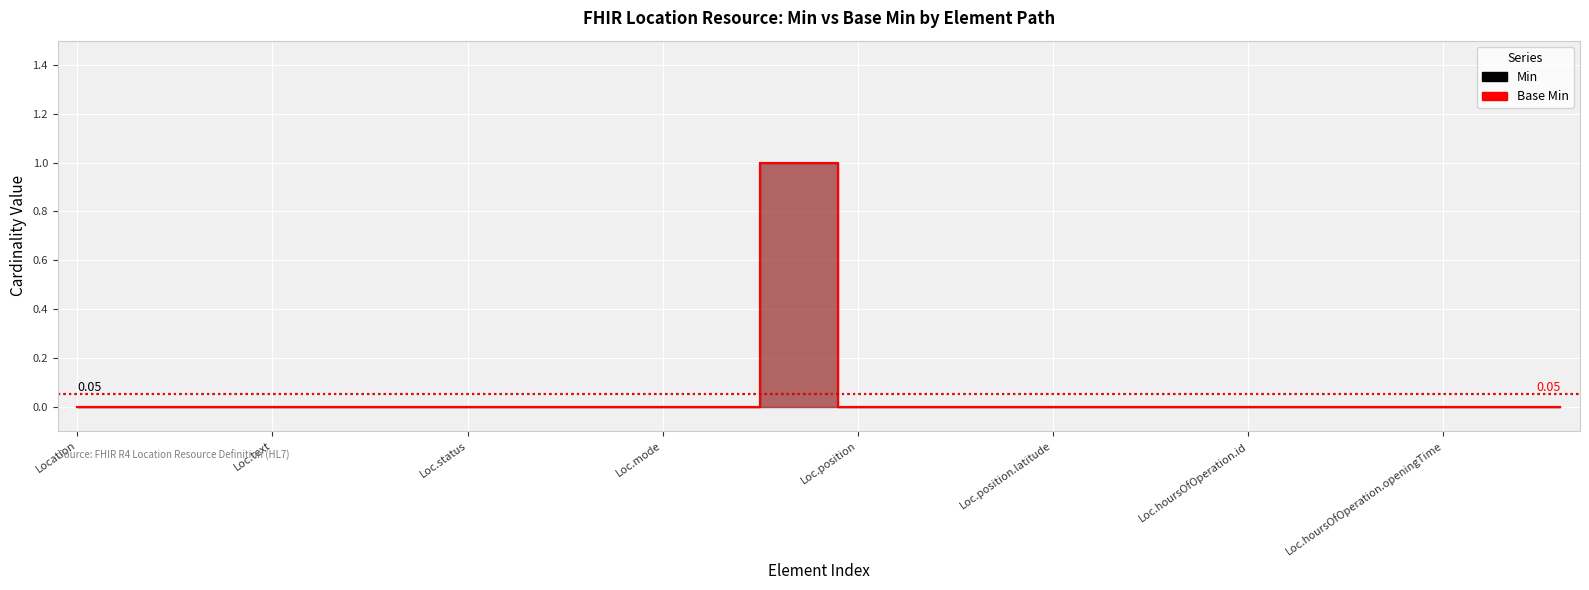

What is the label of the 39th point from the right?

Location